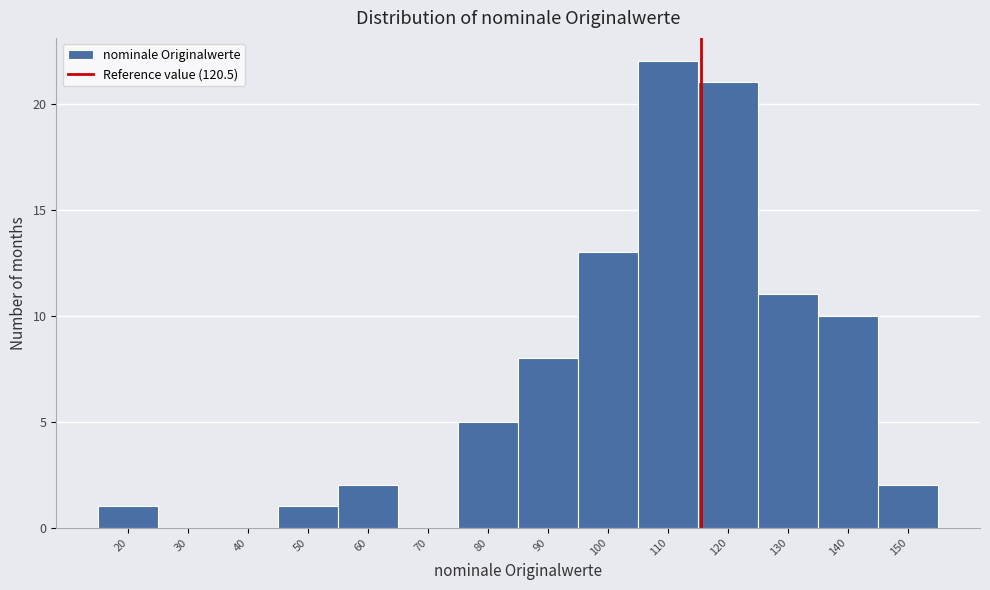

Reading left to right, transcribe all the data shown in this chart.

20=1	30=0	40=0	50=1	60=2	70=0	80=5	90=8	100=13	110=22	120=21	130=11	140=10	150=2